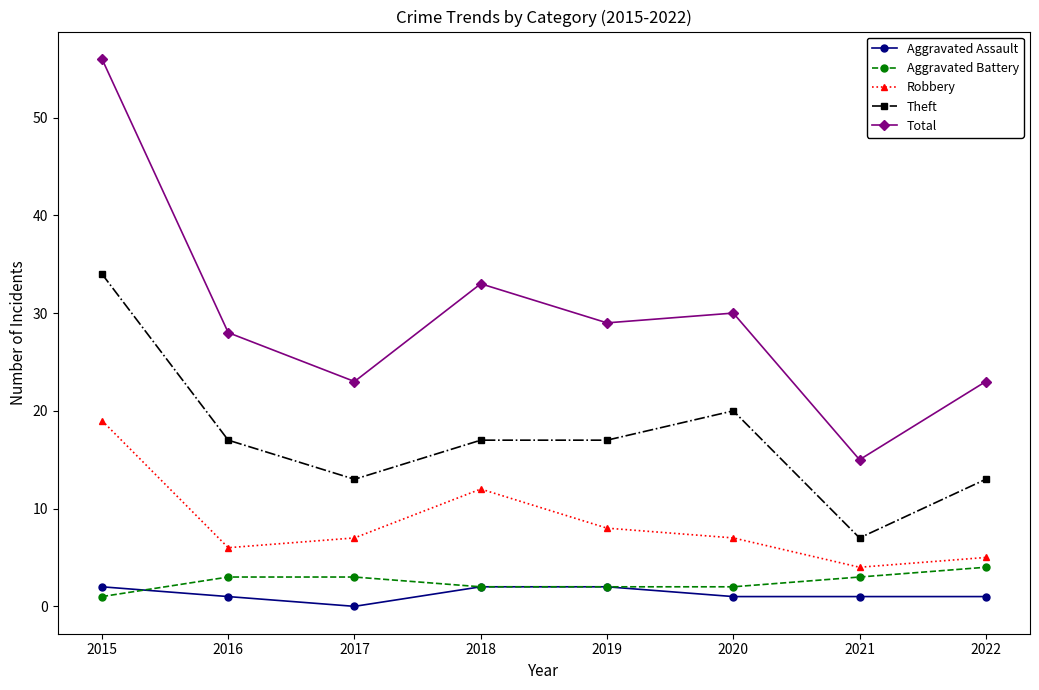

Which category has the lowest value across all series?

2017